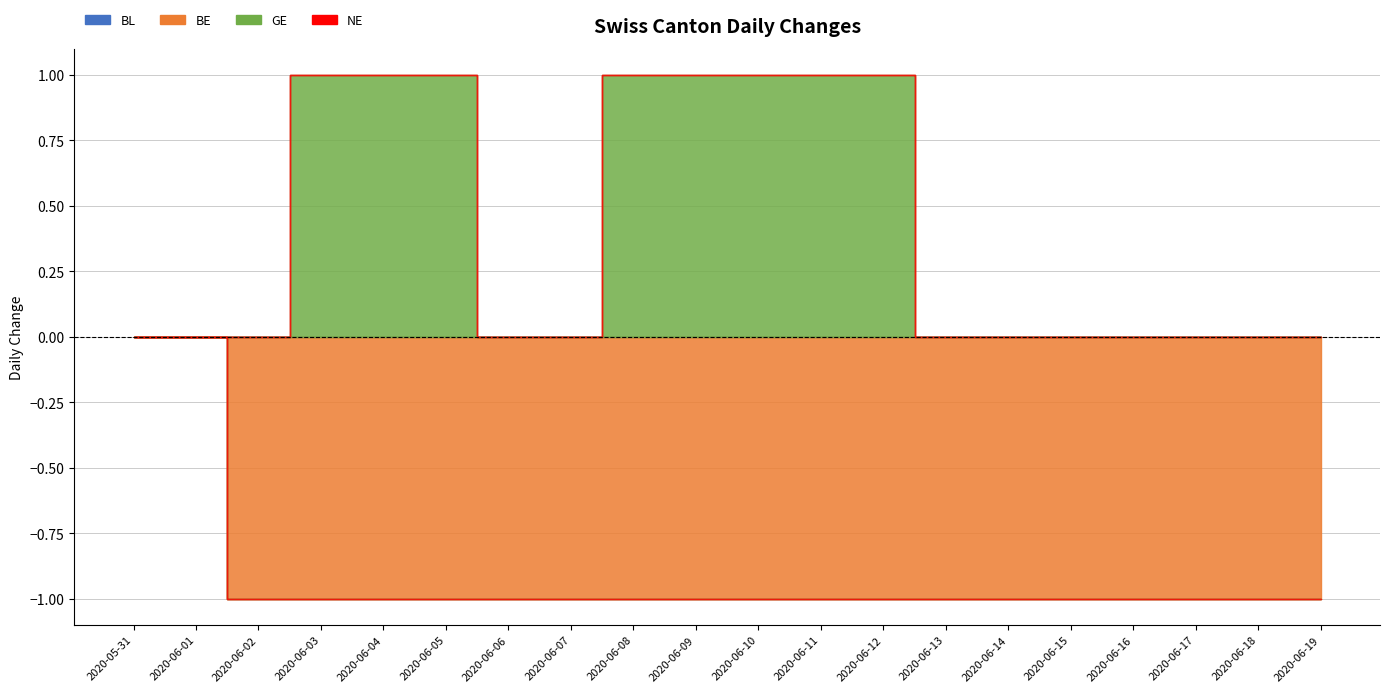

What is the spread (max minus min) of values at 2020-06-07?

1